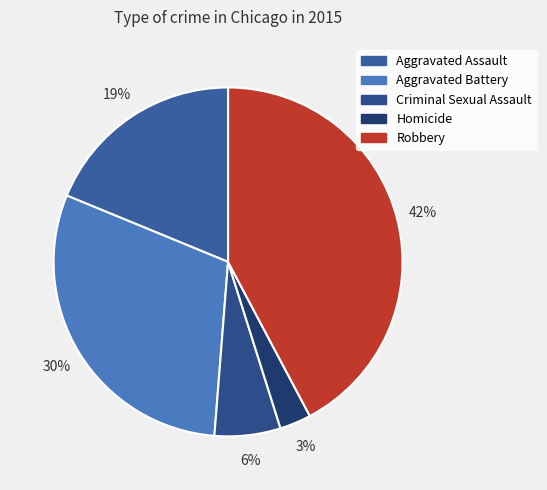

Which has a higher value, Aggravated Assault or Aggravated Battery?

Aggravated Battery